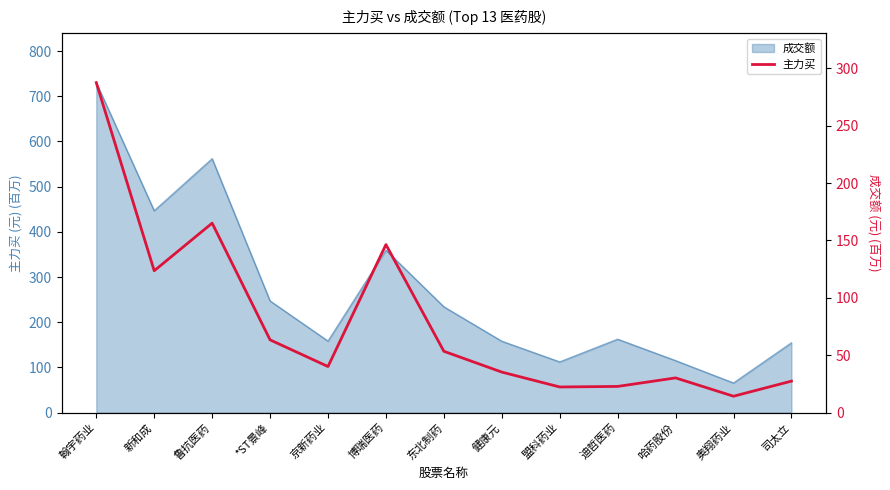

Which has a higher value, 翰宇药业 or 鲁抗医药?

翰宇药业